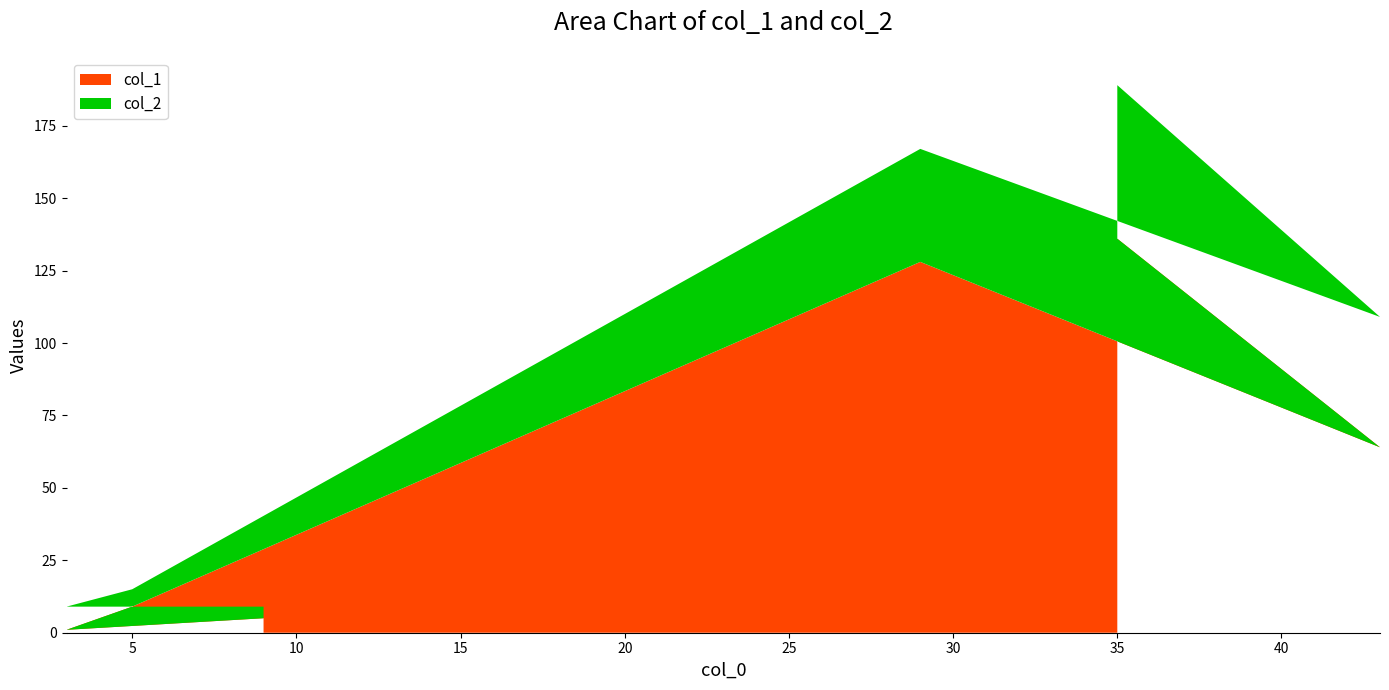

Reading left to right, extract all data points from this chart.

col_1: 5	1	9	128	64	136
col_2: 4	8	6	39	45	53